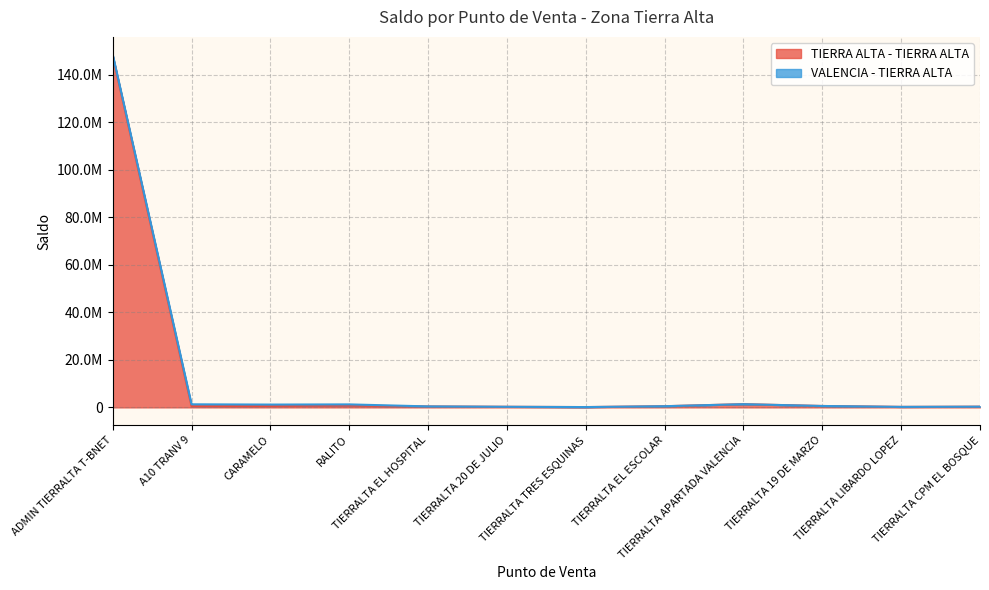

What is the average value?

12811378